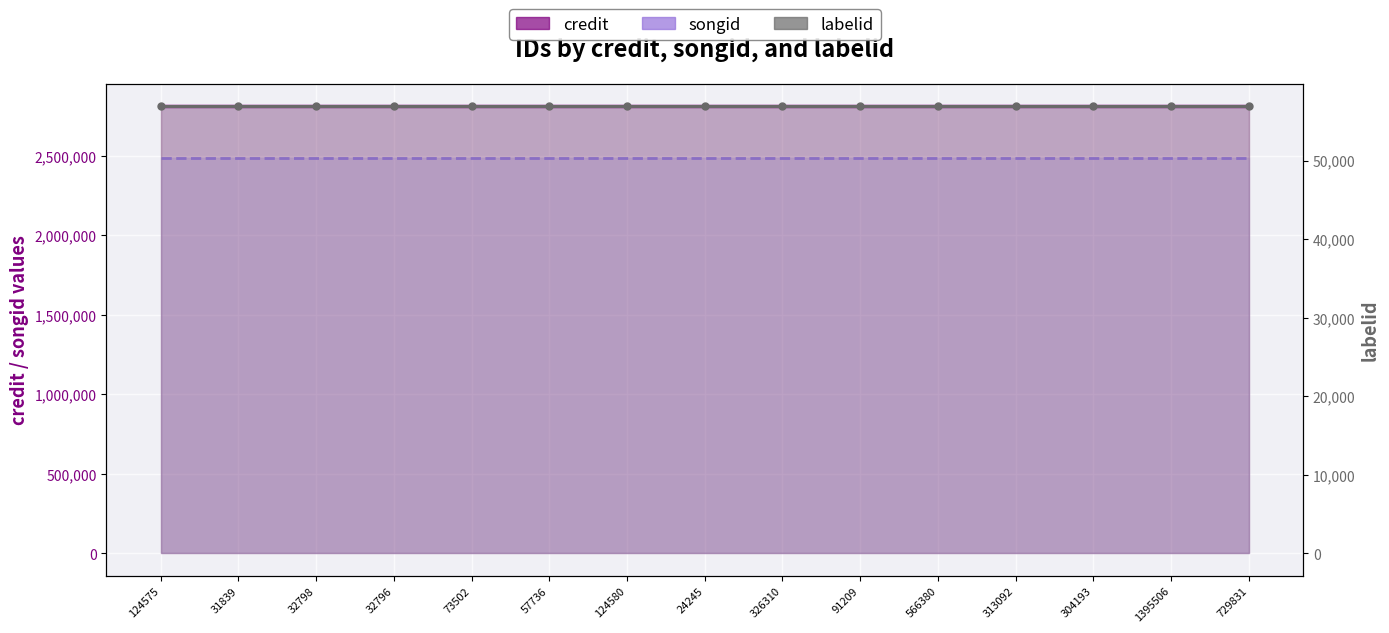

What position from the right is 73502?

11